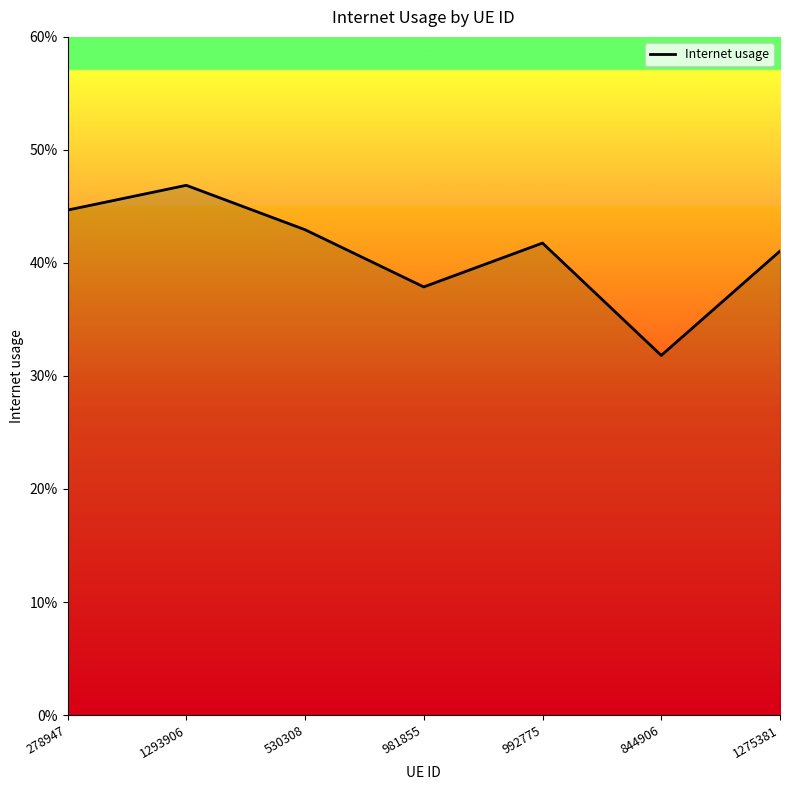

What is the smallest value displayed?

0.3